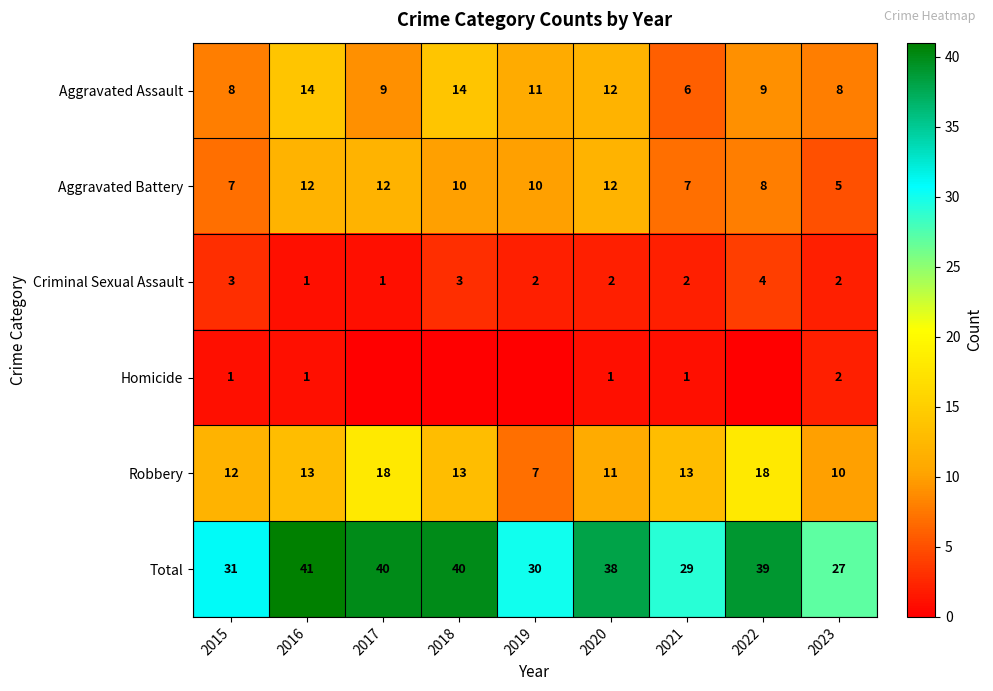

How many series are shown in this chart?

6